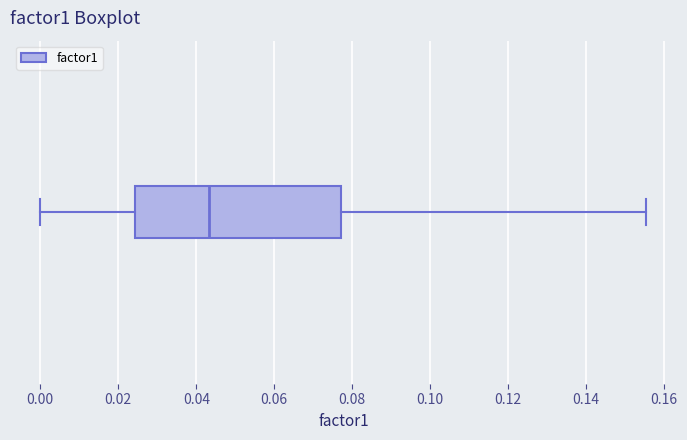

Read this box plot against the x-axis: the position of the median line, the range covered by the box, and the ends of both whiskers. The values are not printed on the chart, so give them approximately, as read against the axis.

median 0.044, box 0.024 to 0.078, whiskers 0.000 to 0.156